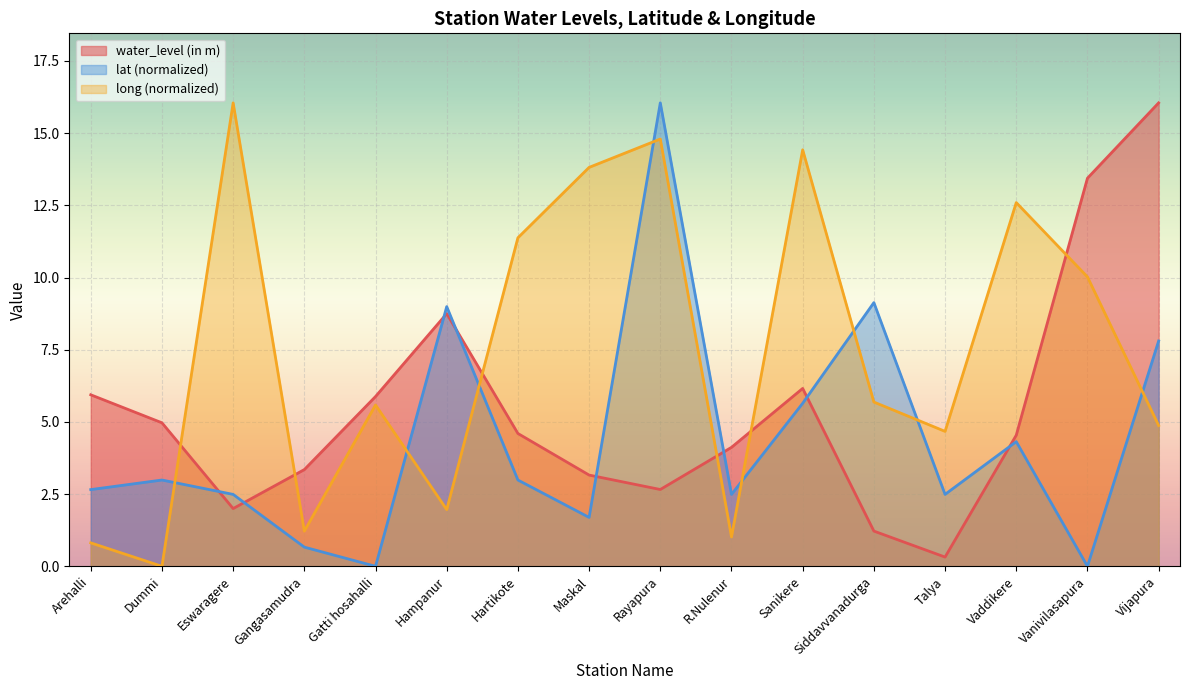

What is the highest value of the water_level (in m) series?

16.1